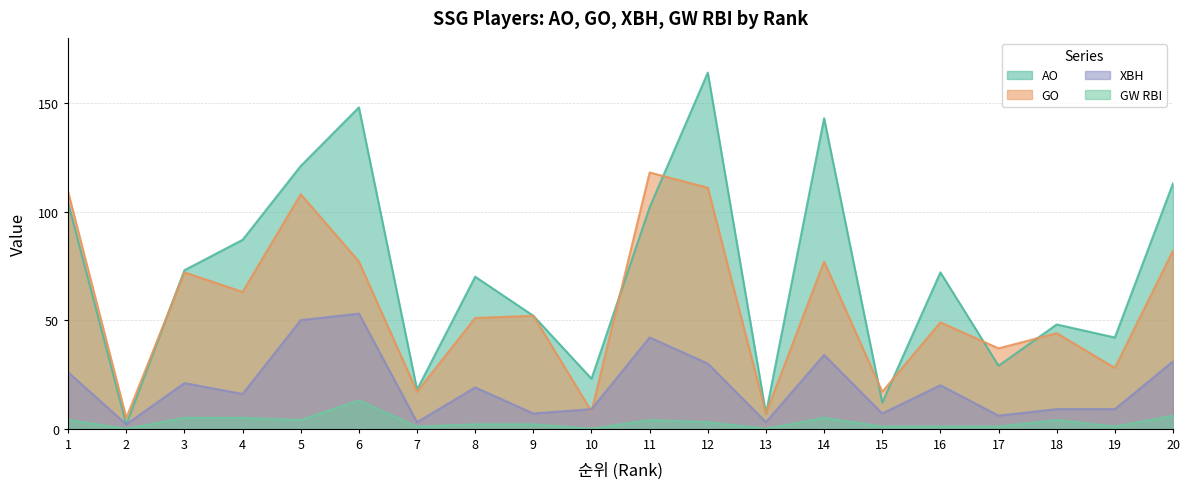

At which label is GO closest to 61?

4